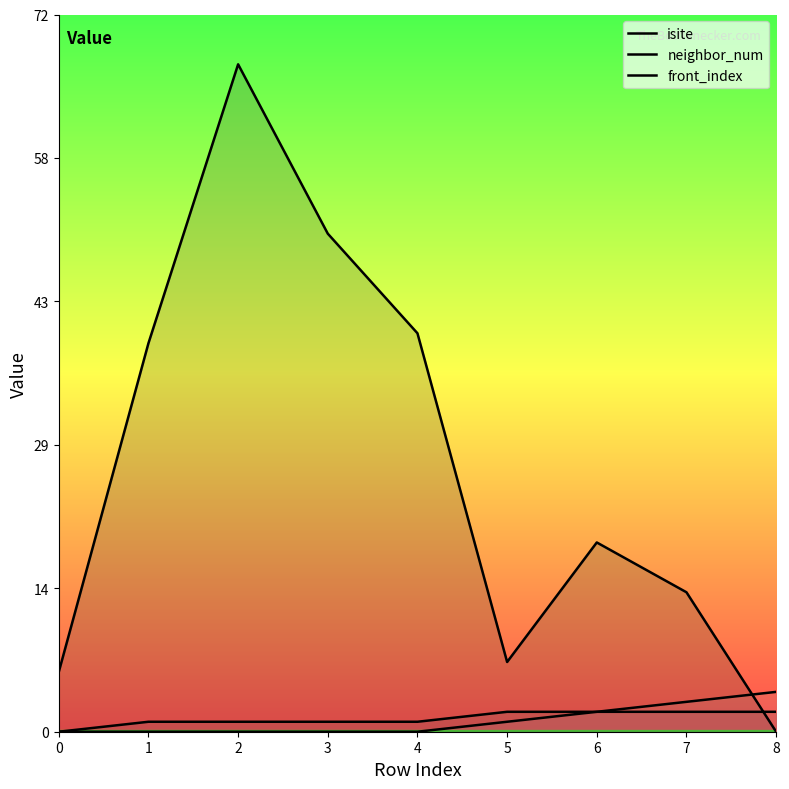

What is the sum of the neighbor_num values at 4 and 7?

3